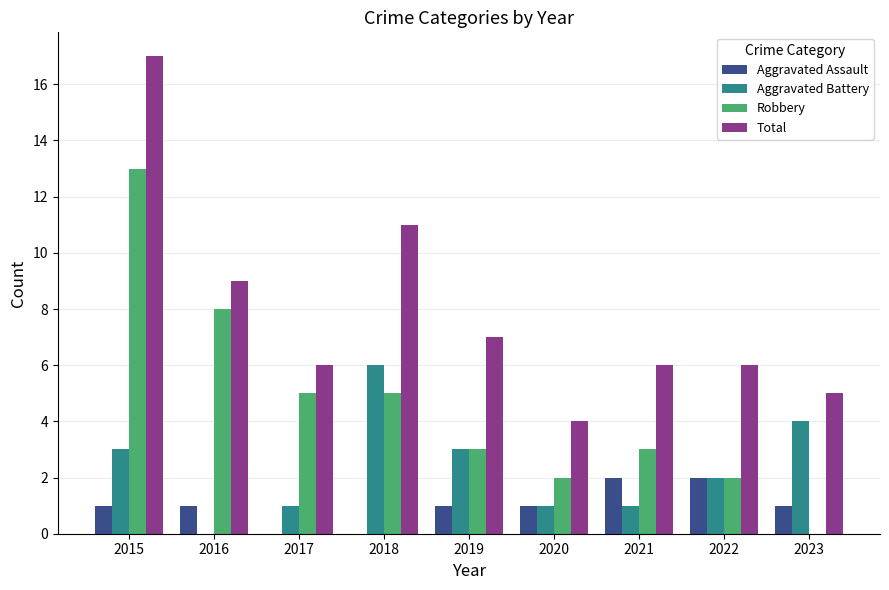

Read the Total value at 2023.

5